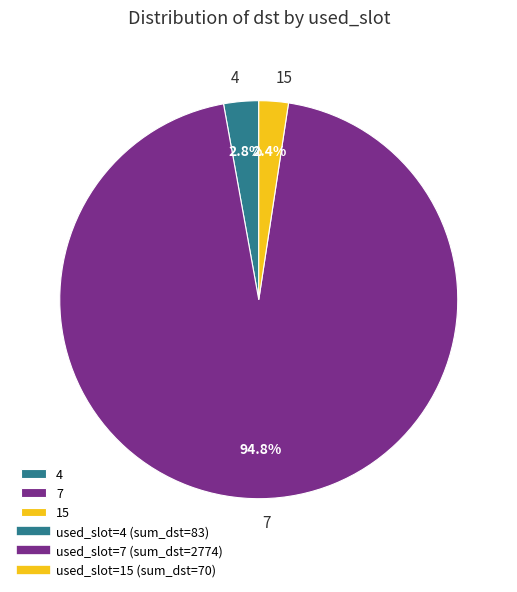

To the nearest percent, what percentage of the pie is 7?

95%